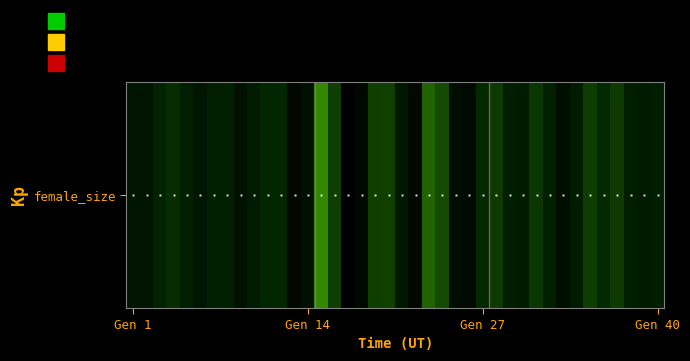

The chart shows a value of 82594 at 22. True or false?

False